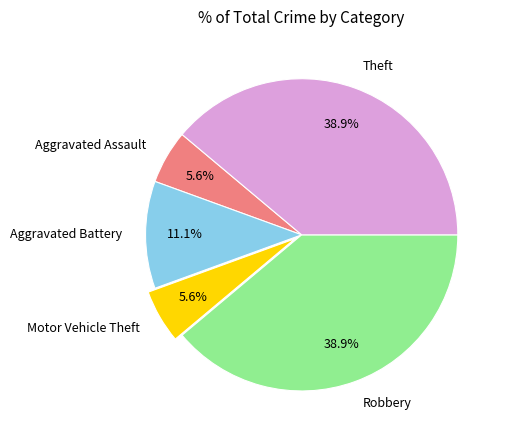

Between Motor Vehicle Theft and Theft, which is larger?

Theft